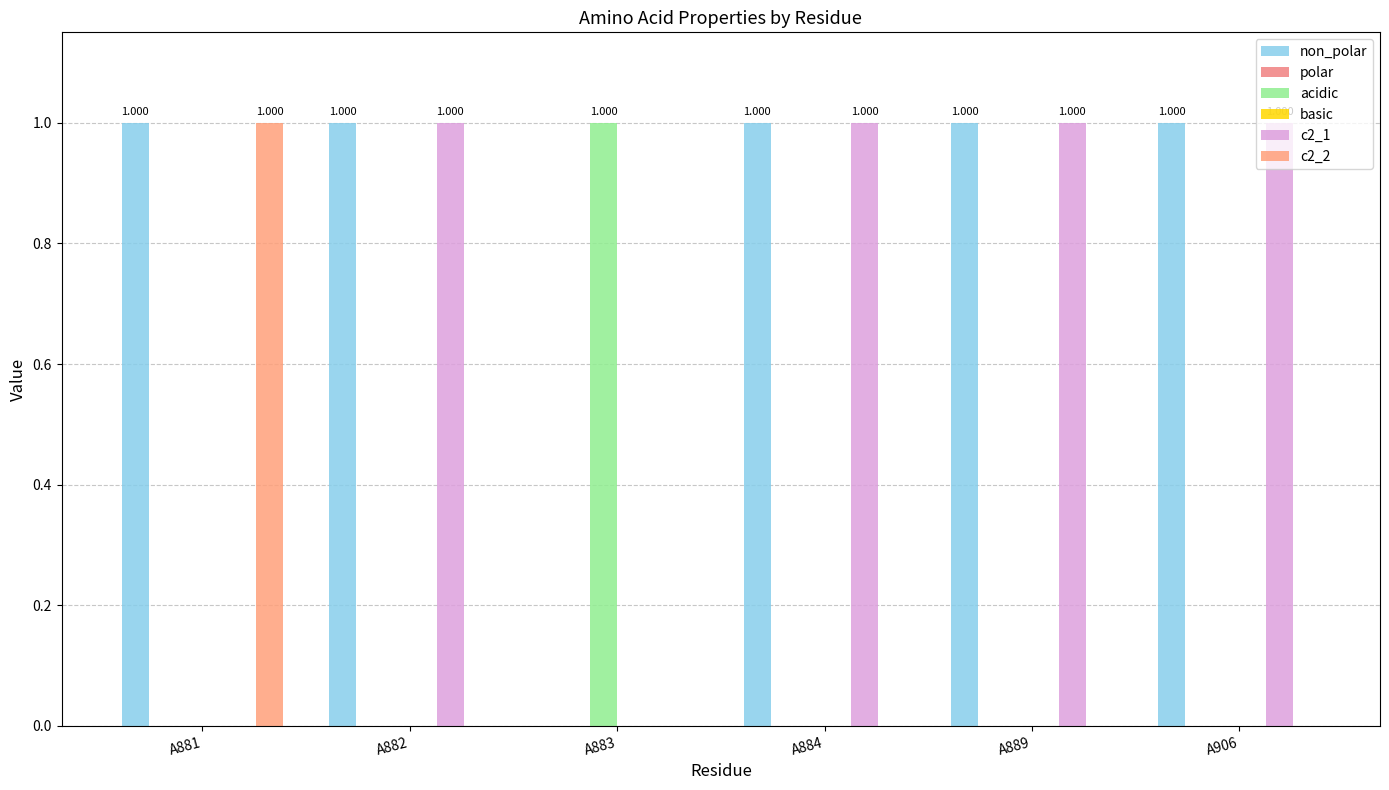

Reading left to right, transcribe all the data shown in this chart.

non_polar: A881=1	A882=1	A883=0	A884=1	A889=1	A906=1
polar: A881=0	A882=0	A883=0	A884=0	A889=0	A906=0
acidic: A881=0	A882=0	A883=1	A884=0	A889=0	A906=0
basic: A881=0	A882=0	A883=0	A884=0	A889=0	A906=0
c2_1: A881=0	A882=1	A883=0	A884=1	A889=1	A906=1
c2_2: A881=1	A882=0	A883=0	A884=0	A889=0	A906=0